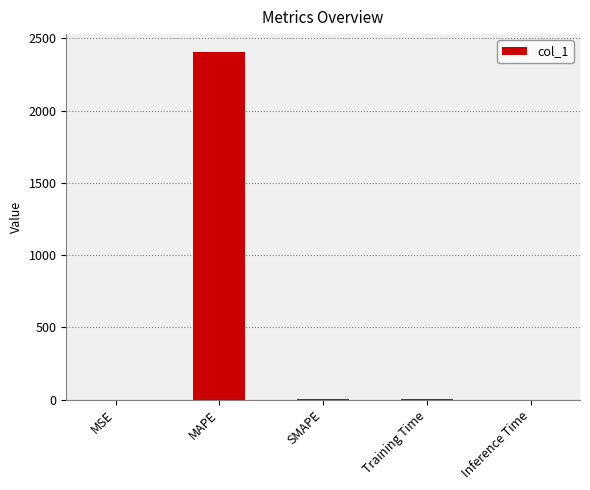

The value at MSE is 0.0. True or false?

True